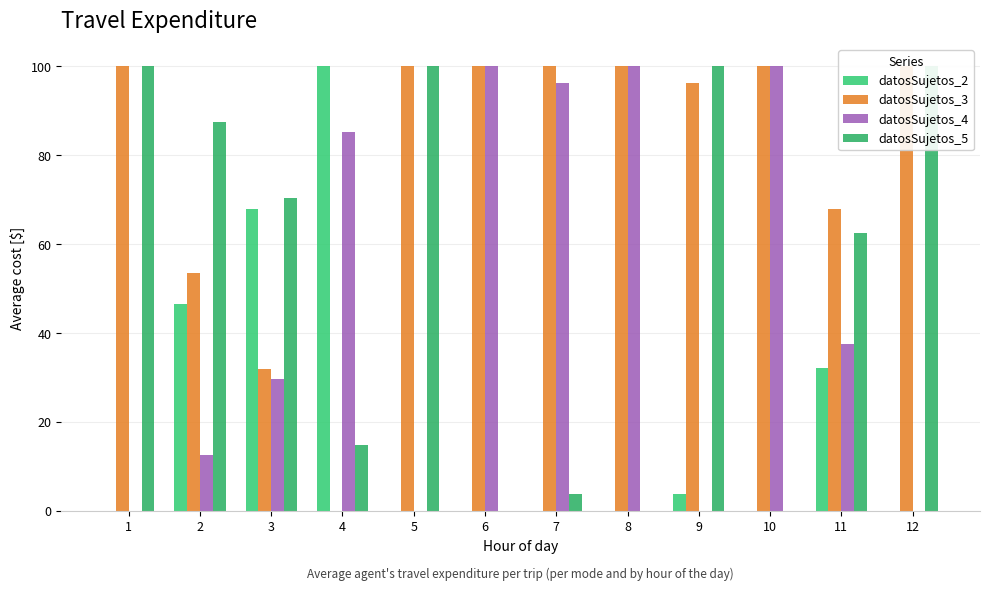

How many groups of bars are there?

12